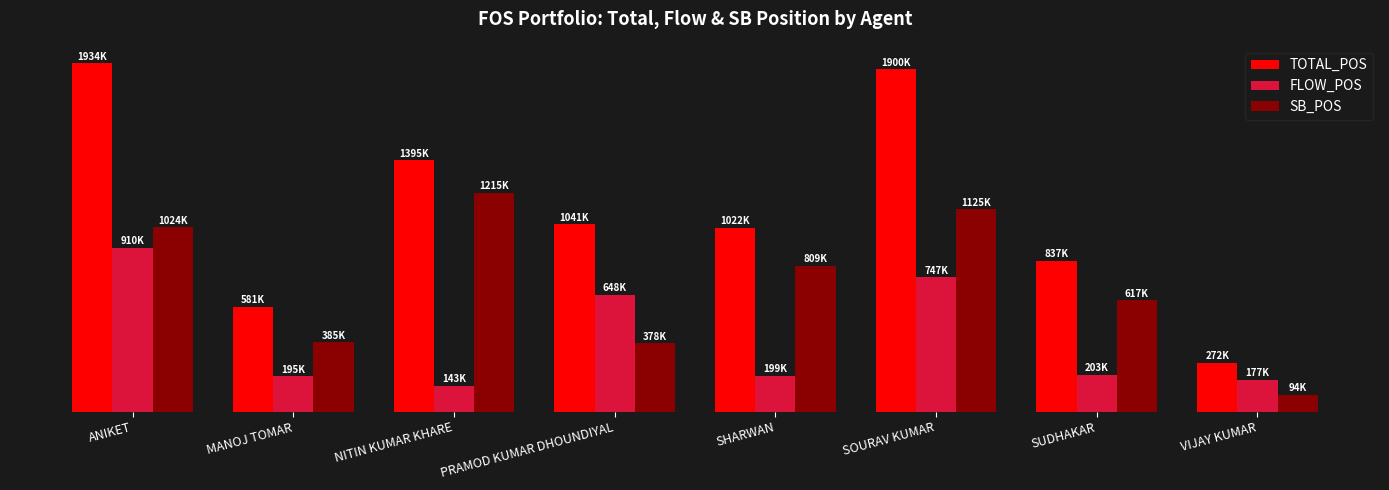

At how many categories does at least one series exceed 253882?

8